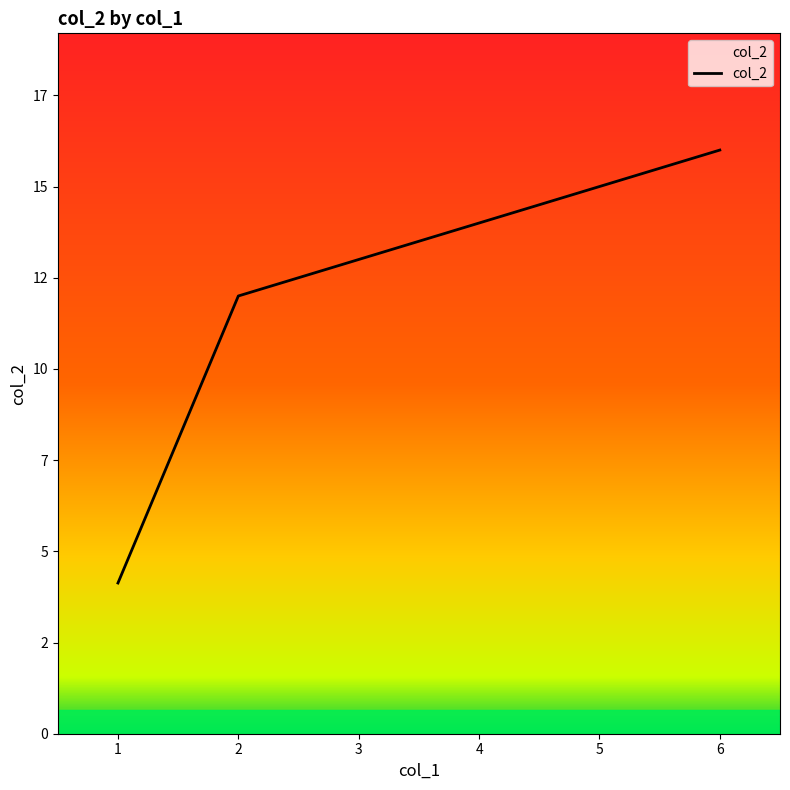

Is this an area chart (filled region under the line)?

Yes